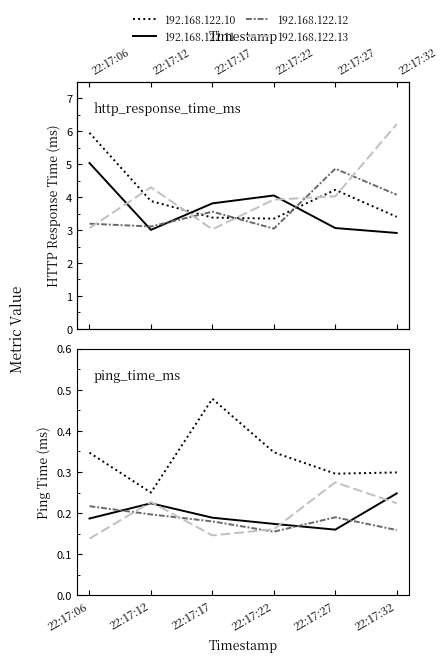

What is the total value across all series at 22:17:22?

14.4